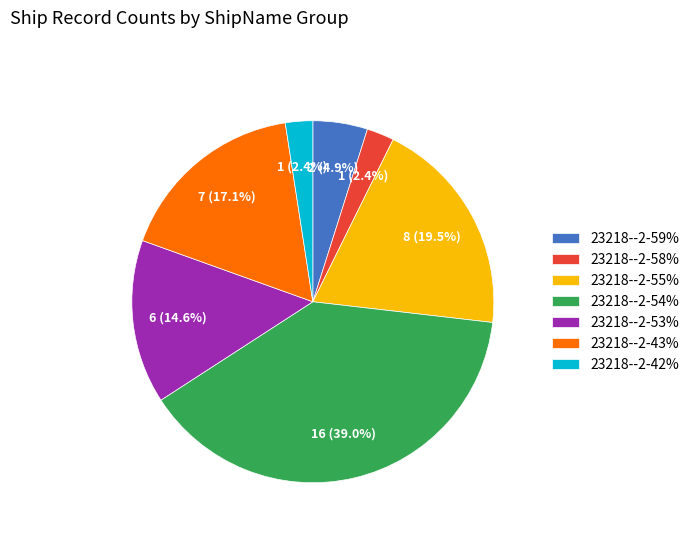

Is it true that 23218--2-55% is 31% of the pie?

False